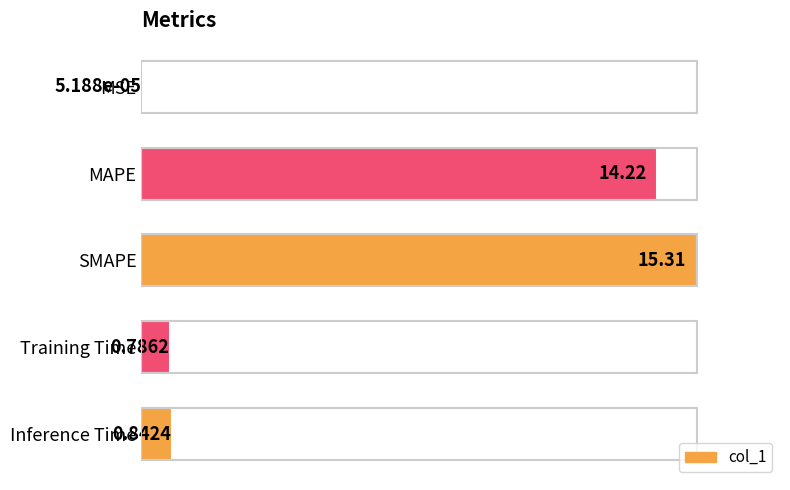

What is the sum of all values?

31.2